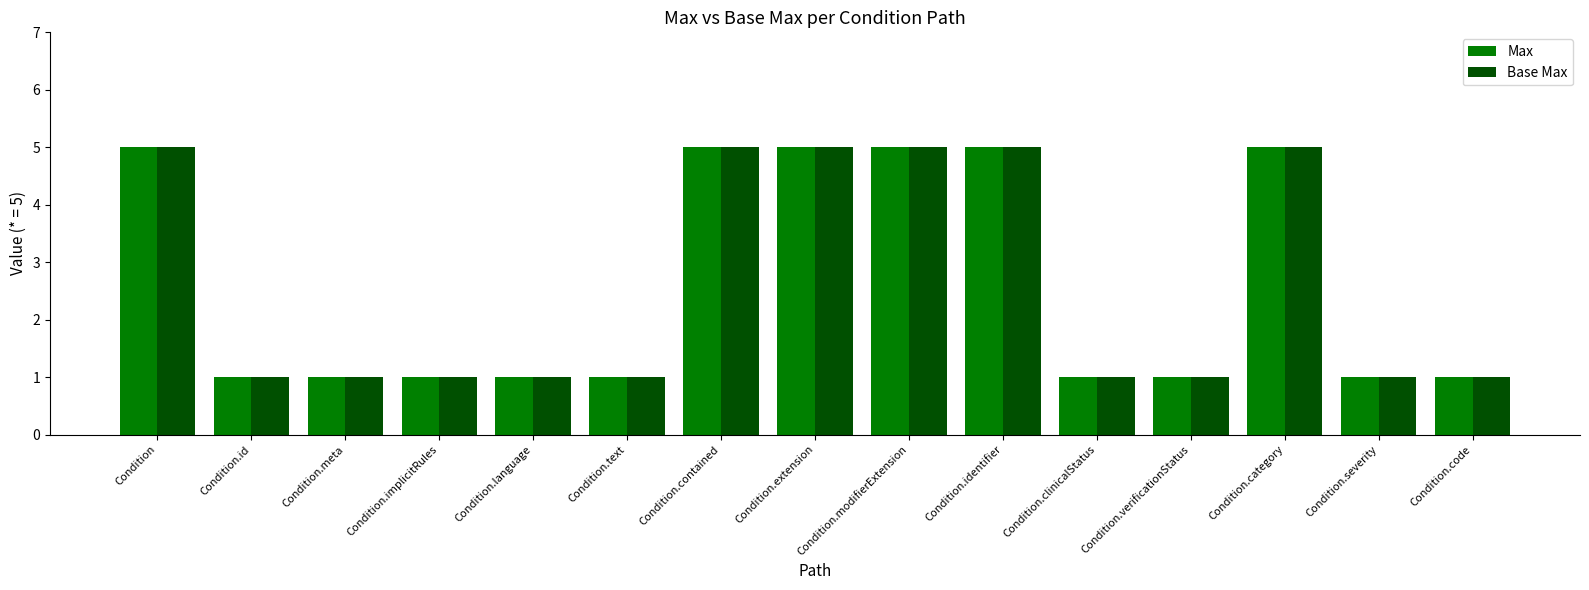

What is the label of the 6th bar from the left?

Condition.text